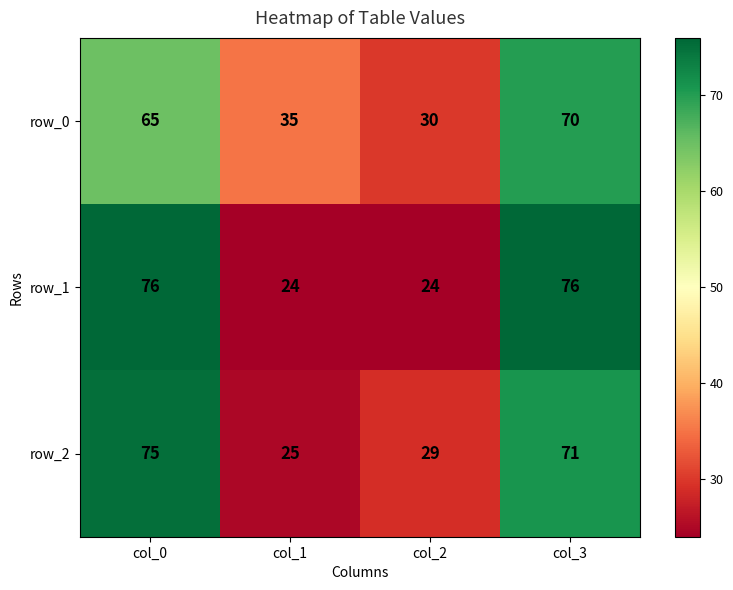

Which has a higher value, col_2 or col_3?

col_3